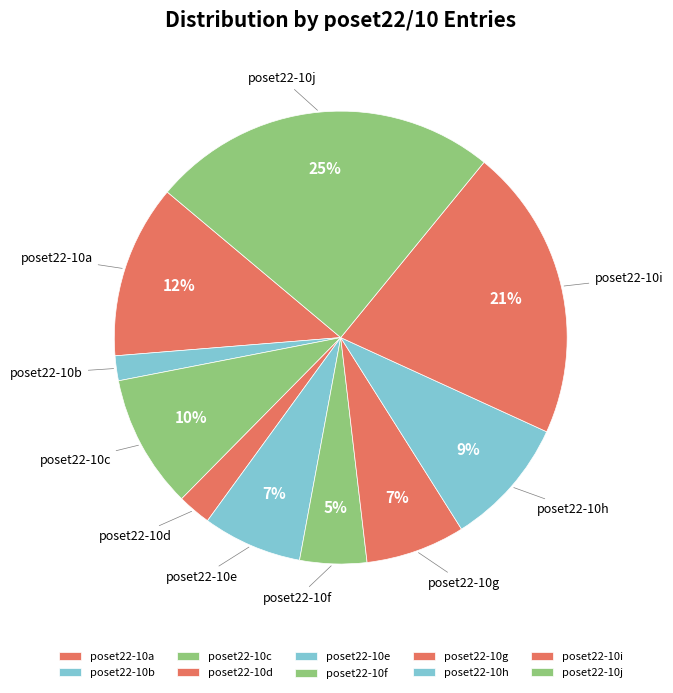

To the nearest percent, what is the difference between the largest and smallest slice percentages?

23%